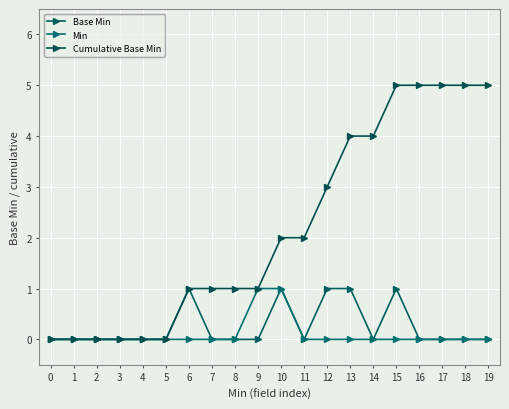

At how many categories does at least one series exceed 1?

10